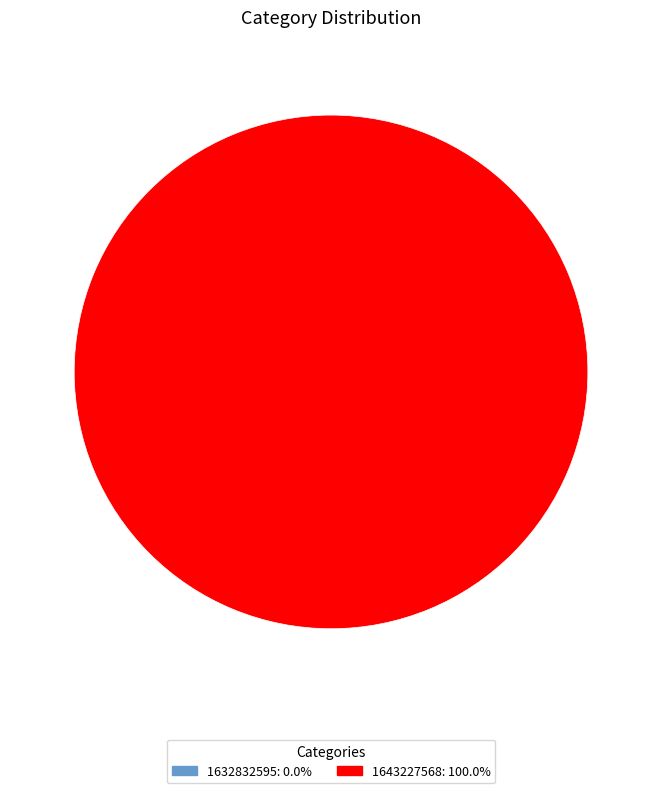

Which category has the biggest portion of the pie?

1643227568